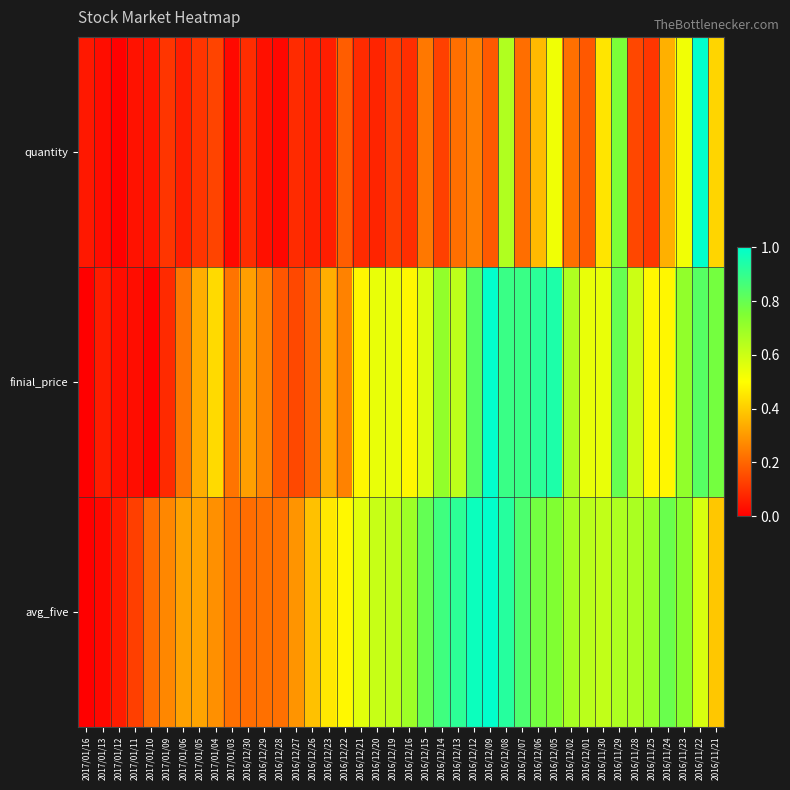

Reading right to left, what are all the values shown in this chart?

quantity: 2016/11/21=0.4	2016/11/22=1.0	2016/11/23=0.5	2016/11/24=0.3	2016/11/25=0.1	2016/11/28=0.1	2016/11/29=0.8	2016/11/30=0.5	2016/12/01=0.2	2016/12/02=0.2	2016/12/05=0.5	2016/12/06=0.4	2016/12/07=0.2	2016/12/08=0.7	2016/12/09=0.2	2016/12/12=0.3	2016/12/13=0.2	2016/12/14=0.1	2016/12/15=0.2	2016/12/16=0.1	2016/12/19=0.1	2016/12/20=0.1	2016/12/21=0.1	2016/12/22=0.2	2016/12/23=0.1	2016/12/26=0.1	2016/12/27=0.1	2016/12/28=0.0	2016/12/29=0.0	2016/12/30=0.1	2017/01/03=0.0	2017/01/04=0.1	2017/01/05=0.1	2017/01/06=0.1	2017/01/09=0.1	2017/01/10=0.0	2017/01/11=0.0	2017/01/12=0.0	2017/01/13=0.0	2017/01/16=0.1
finial_price: 2016/11/21=0.8	2016/11/22=0.8	2016/11/23=0.7	2016/11/24=0.5	2016/11/25=0.5	2016/11/28=0.6	2016/11/29=0.8	2016/11/30=0.5	2016/12/01=0.5	2016/12/02=0.7	2016/12/05=0.9	2016/12/06=0.9	2016/12/07=0.9	2016/12/08=0.9	2016/12/09=1.0	2016/12/12=0.8	2016/12/13=0.6	2016/12/14=0.7	2016/12/15=0.6	2016/12/16=0.5	2016/12/19=0.5	2016/12/20=0.5	2016/12/21=0.5	2016/12/22=0.3	2016/12/23=0.3	2016/12/26=0.2	2016/12/27=0.1	2016/12/28=0.2	2016/12/29=0.3	2016/12/30=0.3	2017/01/03=0.2	2017/01/04=0.4	2017/01/05=0.3	2017/01/06=0.2	2017/01/09=0.1	2017/01/10=0.0	2017/01/11=0.0	2017/01/12=0.0	2017/01/13=0.1	2017/01/16=0.0
avg_five: 2016/11/21=0.4	2016/11/22=0.6	2016/11/23=0.7	2016/11/24=0.8	2016/11/25=0.7	2016/11/28=0.7	2016/11/29=0.7	2016/11/30=0.6	2016/12/01=0.6	2016/12/02=0.7	2016/12/05=0.7	2016/12/06=0.8	2016/12/07=0.8	2016/12/08=0.9	2016/12/09=1.0	2016/12/12=1.0	2016/12/13=0.9	2016/12/14=0.9	2016/12/15=0.8	2016/12/16=0.7	2016/12/19=0.6	2016/12/20=0.6	2016/12/21=0.6	2016/12/22=0.5	2016/12/23=0.5	2016/12/26=0.4	2016/12/27=0.3	2016/12/28=0.2	2016/12/29=0.2	2016/12/30=0.2	2017/01/03=0.2	2017/01/04=0.3	2017/01/05=0.3	2017/01/06=0.3	2017/01/09=0.3	2017/01/10=0.2	2017/01/11=0.1	2017/01/12=0.1	2017/01/13=0.0	2017/01/16=0.0